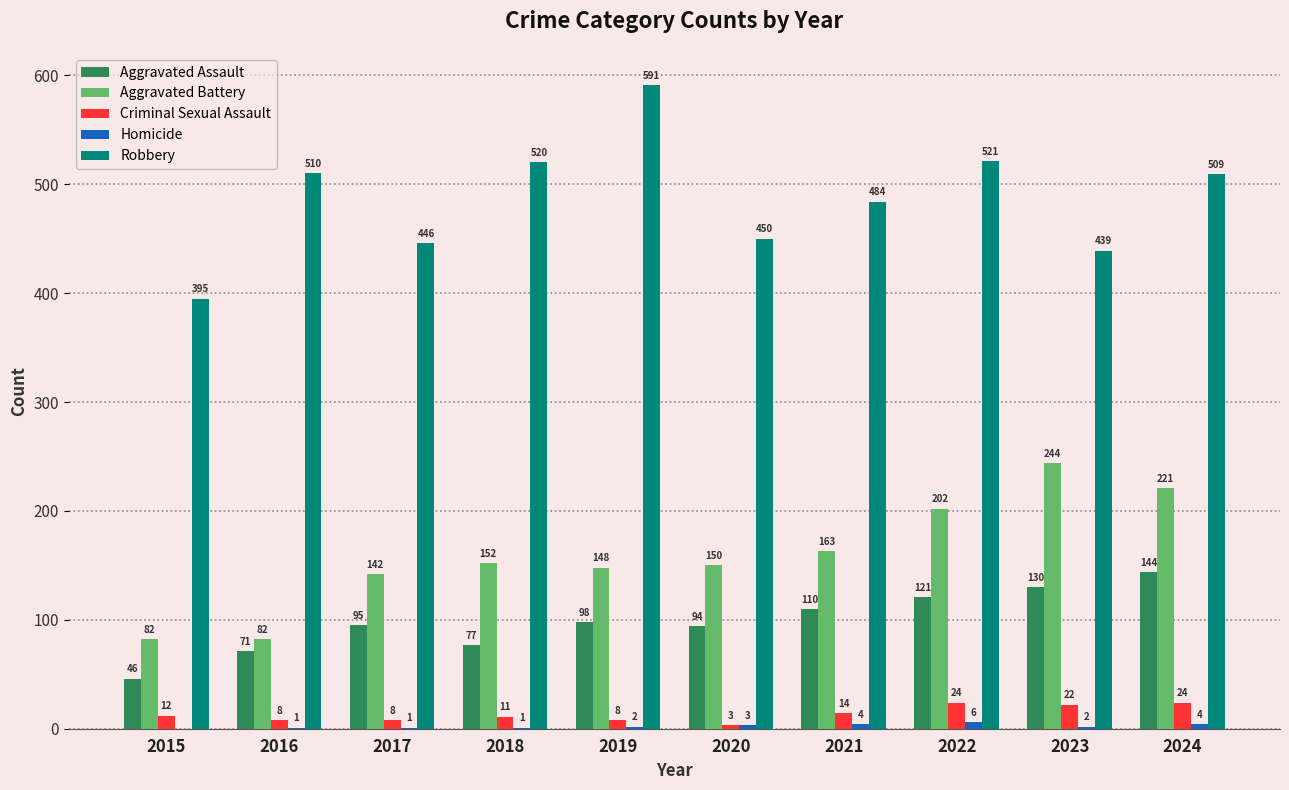

Which series has the widest spread of values?

Robbery